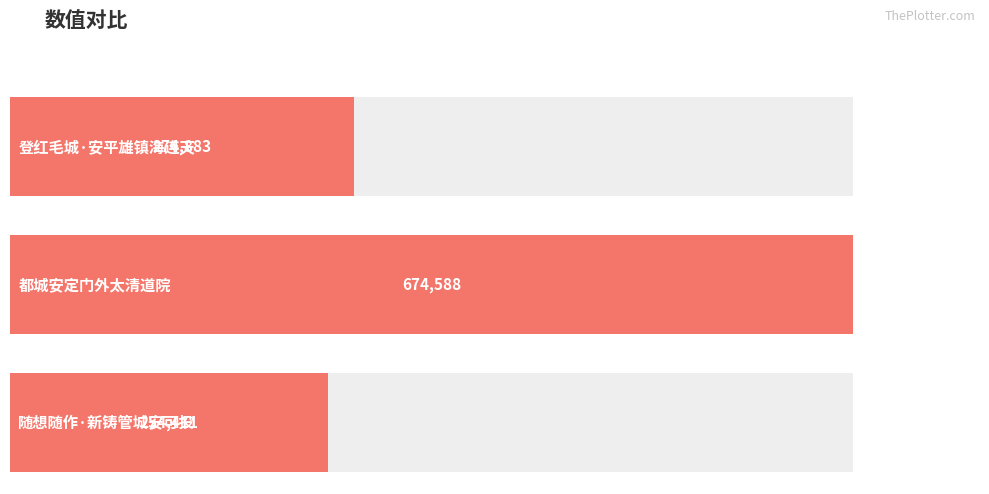

Reading left to right, what are all the values shown in this chart?

登红毛城·安平雄镇海连天=274883	都城安定门外太清道院=674588	随想随作·新铸管城安可投=254411